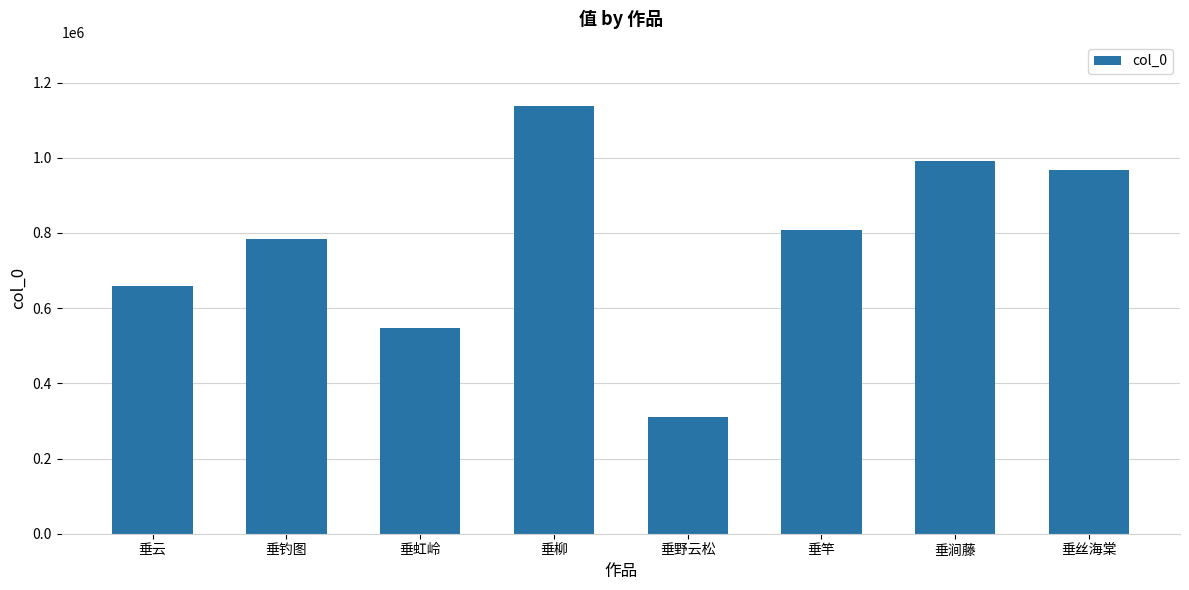

What value does the data have at 垂丝海棠?

968549